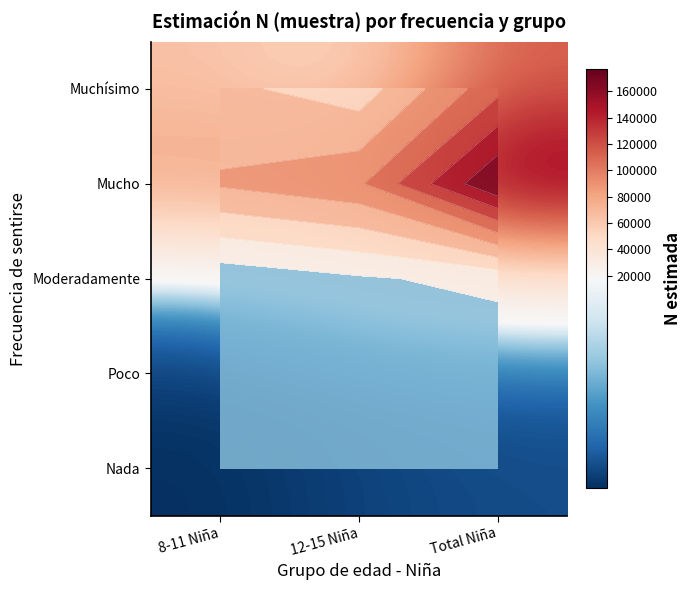

How many values in the Moderadamente series exceed 17910?

1